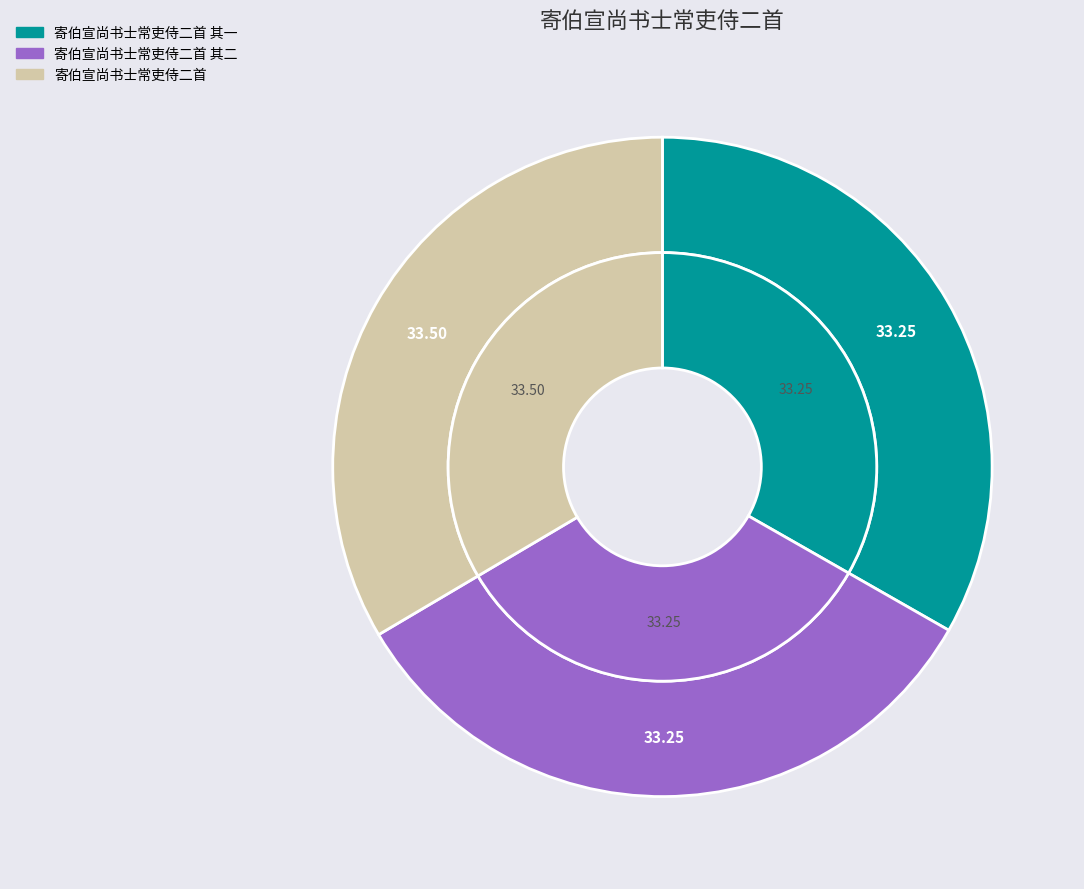

The 寄伯宣尚书士常吏侍二首 其一 slice represents 33% of the pie. True or false?

True